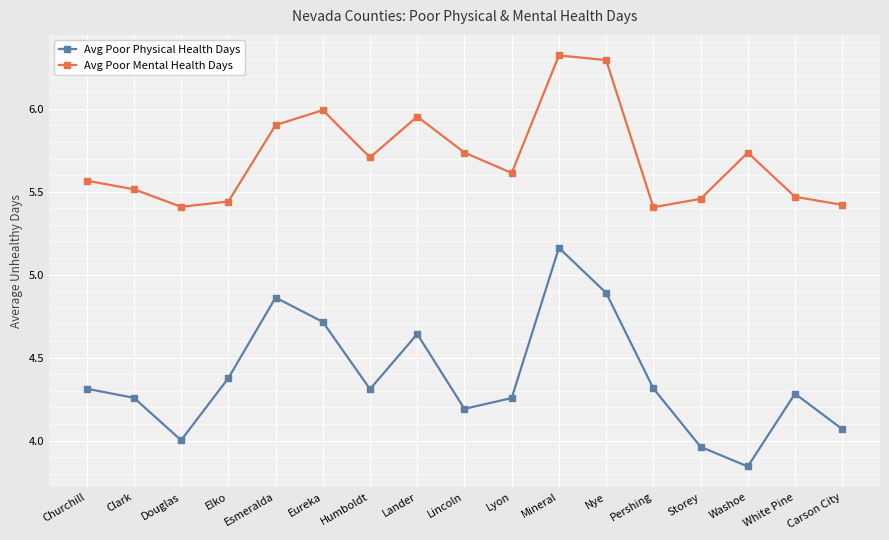

At which category is the sum across all series the highest?

Mineral